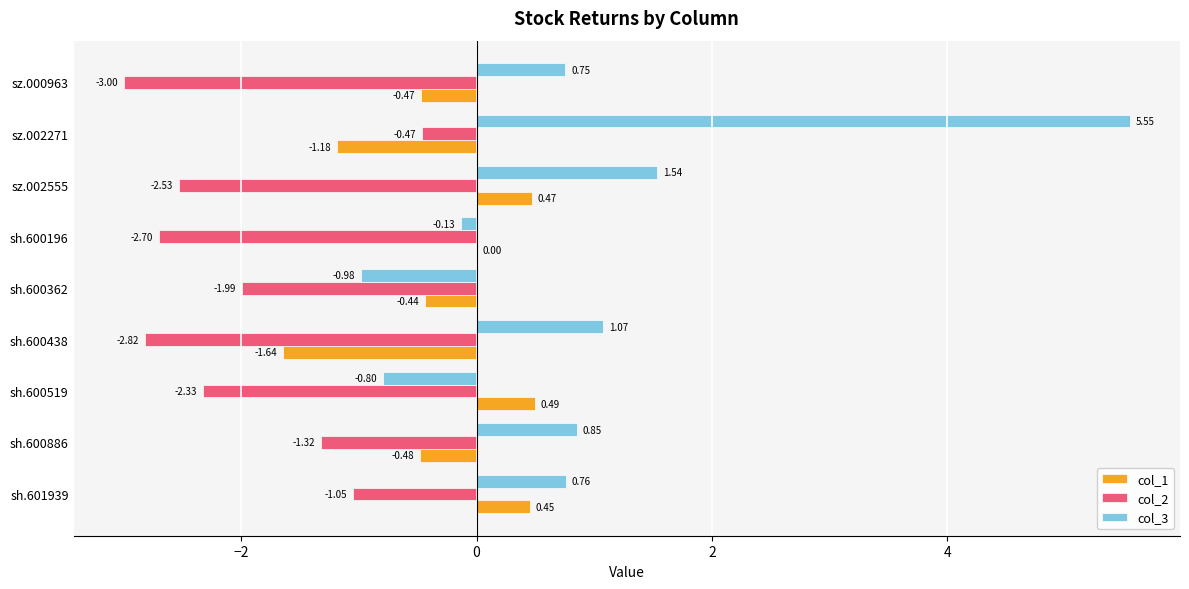

What is the sum of all col_2 values?

-18.2